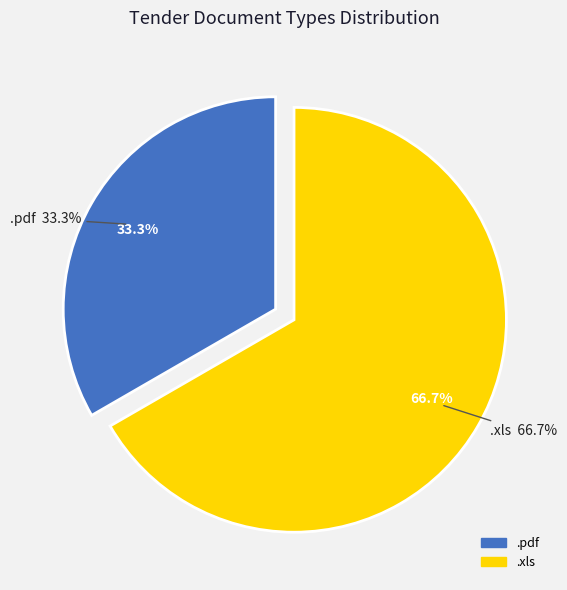

Which category has the biggest portion of the pie?

.xls